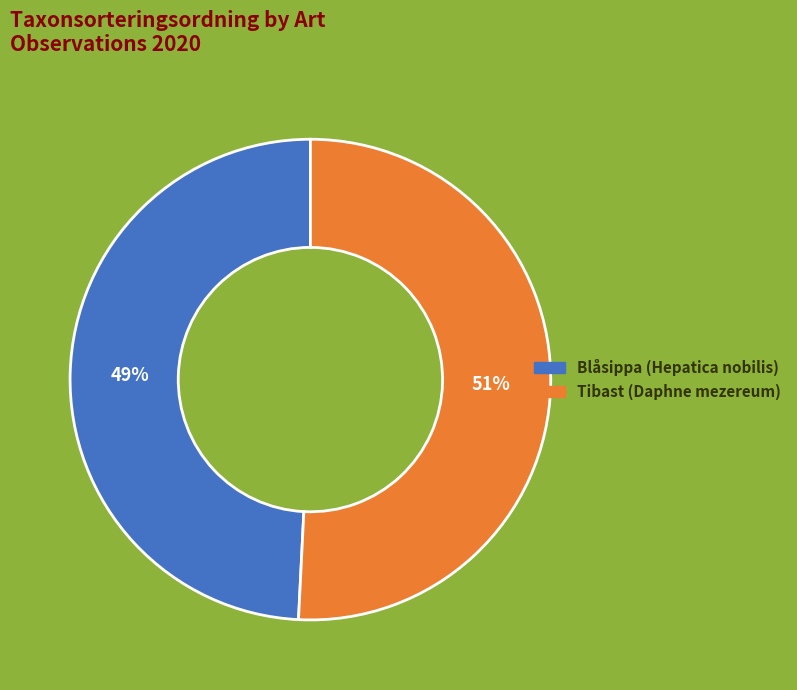

True or false: Blåsippa (Hepatica nobilis) accounts for 49% of the total.

True